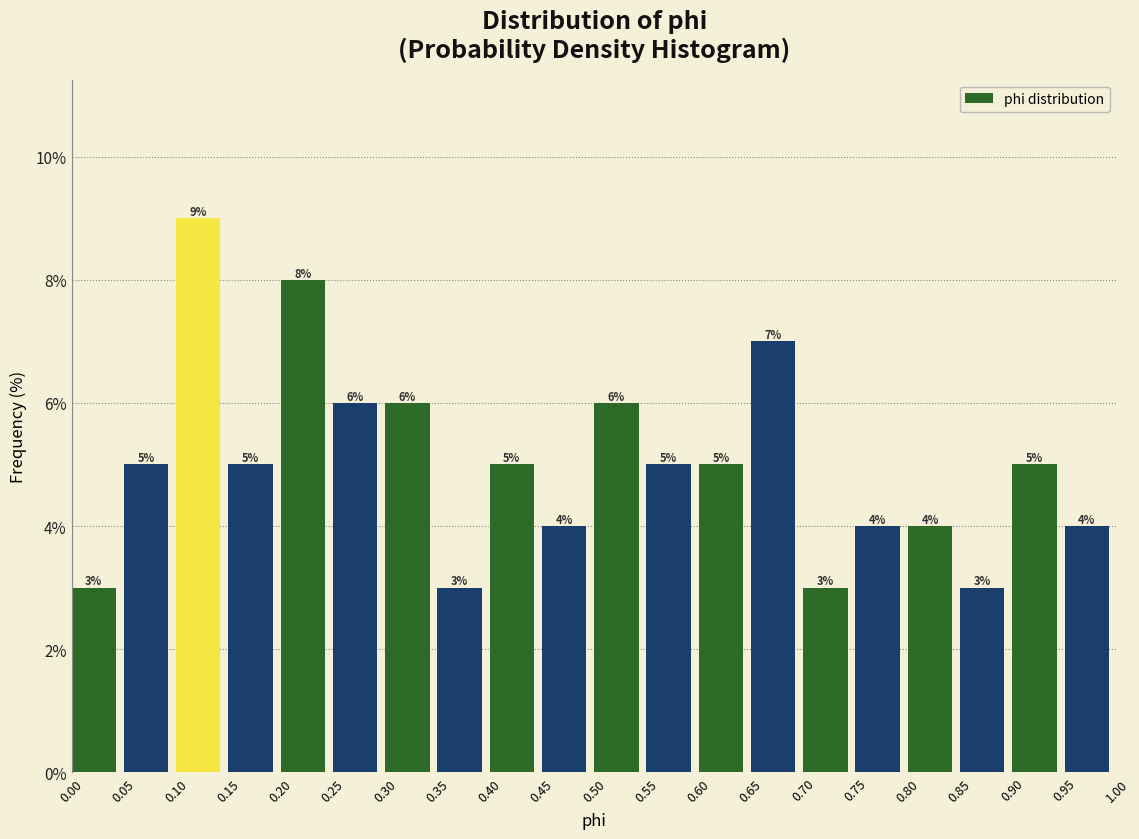

Reading left to right, list every bar in this chart as the range it spans on the x-axis followed by its height.

0.00 to 0.05: 3
0.05 to 0.10: 5
0.10 to 0.15: 9
0.15 to 0.20: 5
0.20 to 0.25: 8
0.25 to 0.30: 6
0.30 to 0.35: 6
0.35 to 0.40: 3
0.40 to 0.45: 5
0.45 to 0.50: 4
0.50 to 0.55: 6
0.55 to 0.60: 5
0.60 to 0.65: 5
0.65 to 0.70: 7
0.70 to 0.75: 3
0.75 to 0.80: 4
0.80 to 0.85: 4
0.85 to 0.90: 3
0.90 to 0.95: 5
0.95 to 1.00: 4